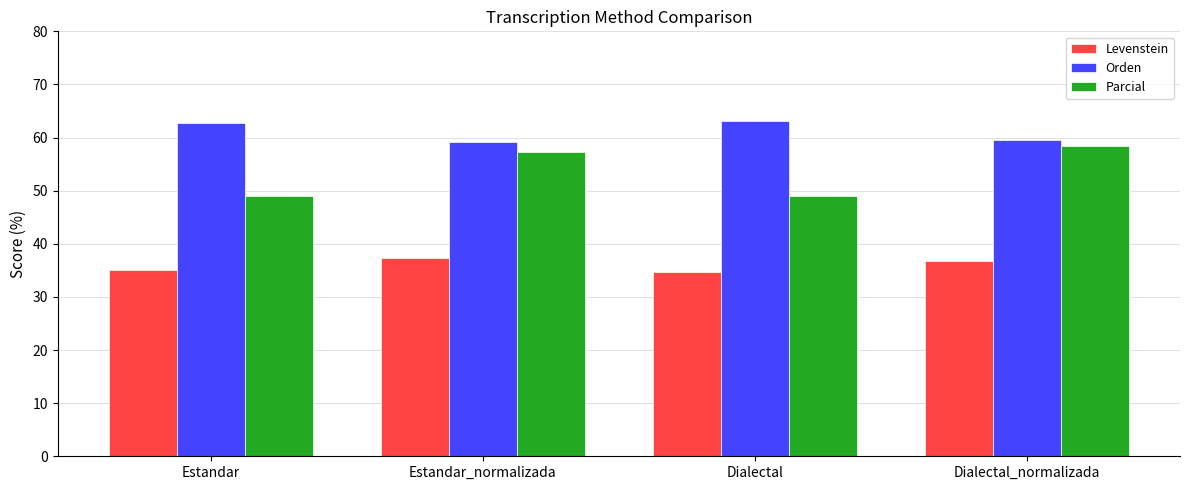

What is the minimum value for Levenstein?

34.6